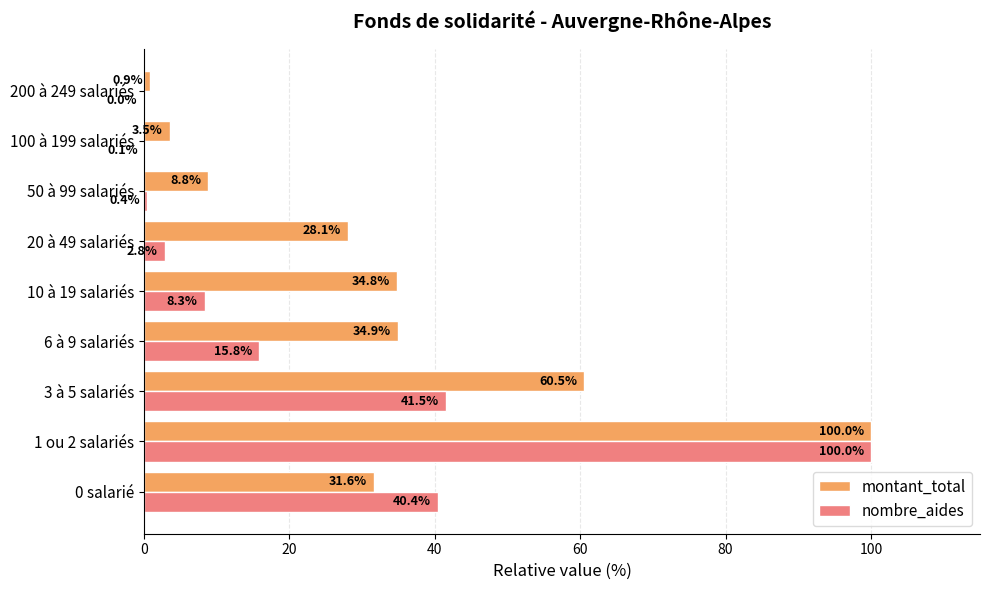

Read the montant_total value at 1 ou 2 salariés.

100.0